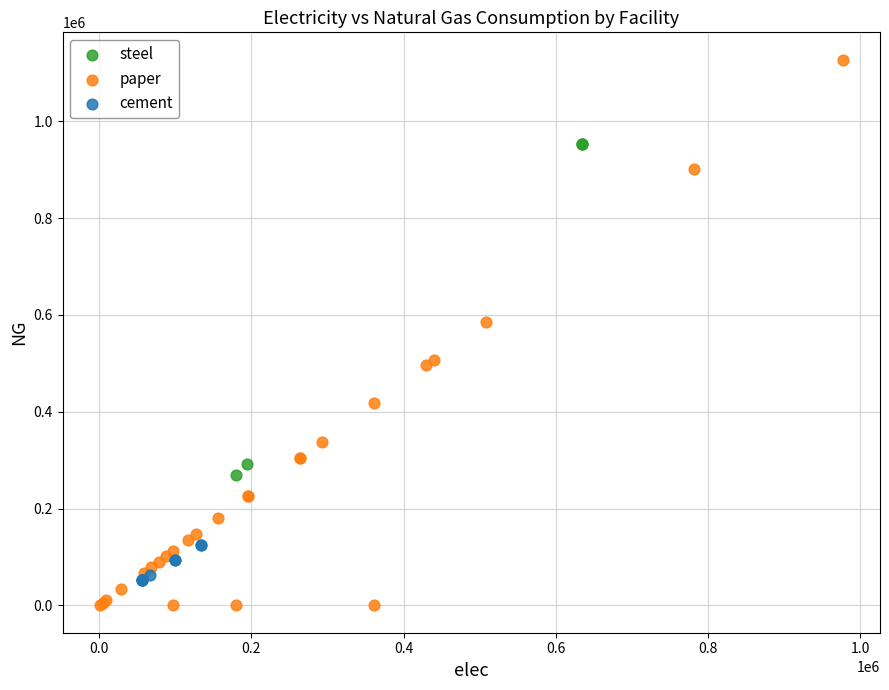

Which series has the largest Y range (max minus min)?

paper